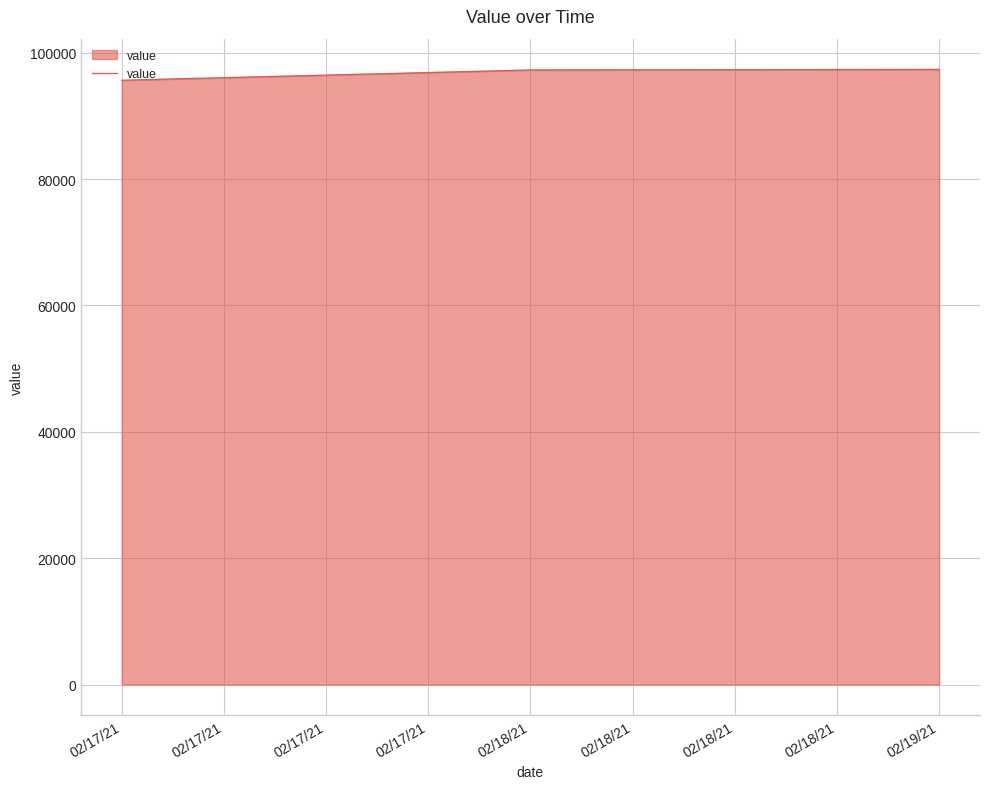

What is the sum of all values?

290291.2